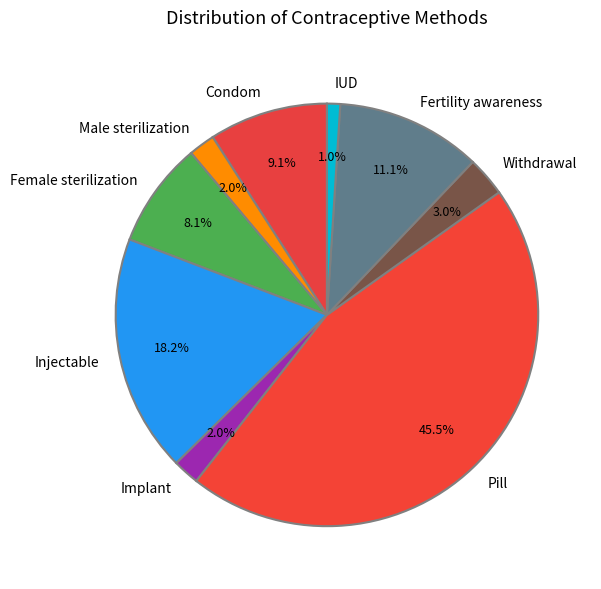

Count the number of slices in the pie.

9